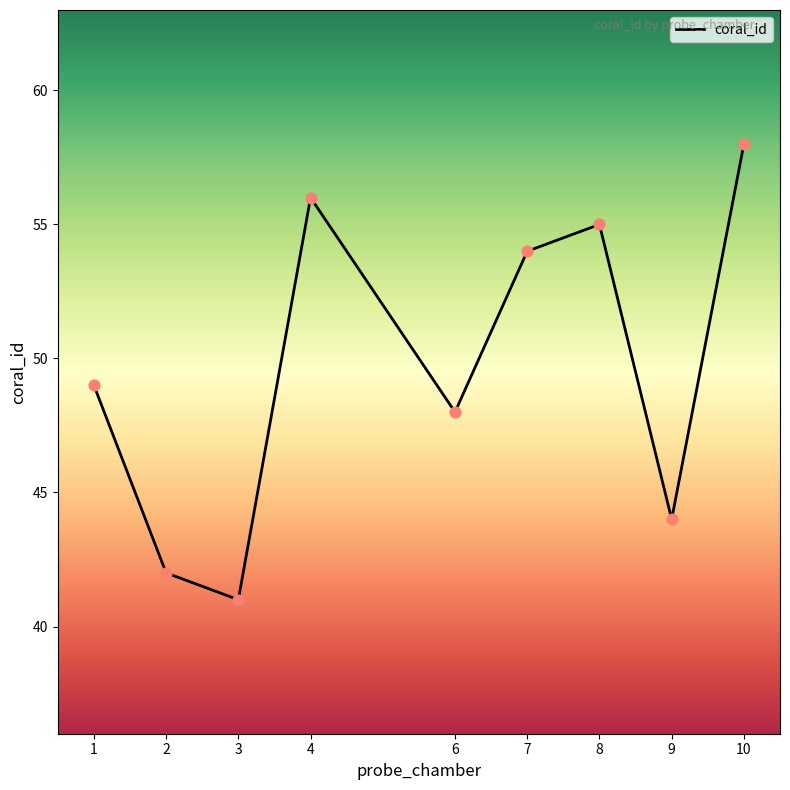

Approximately how many times larger is the value at 1 compared to 8?

0.9